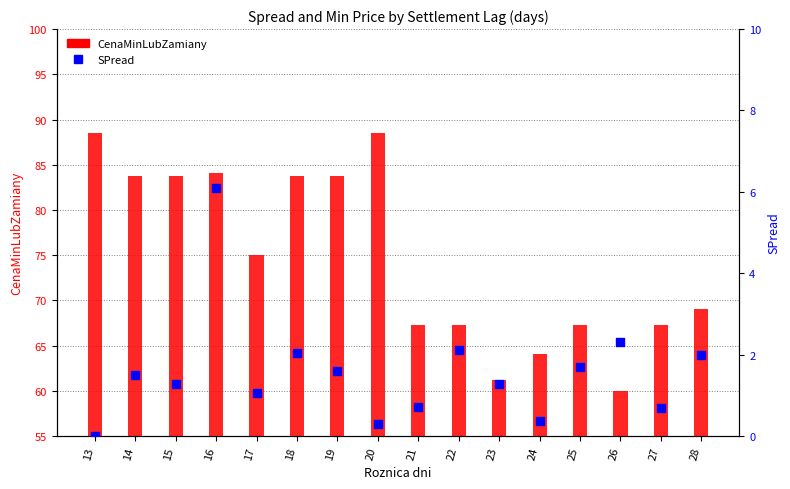

At how many categories does at least one series exceed 50?

16